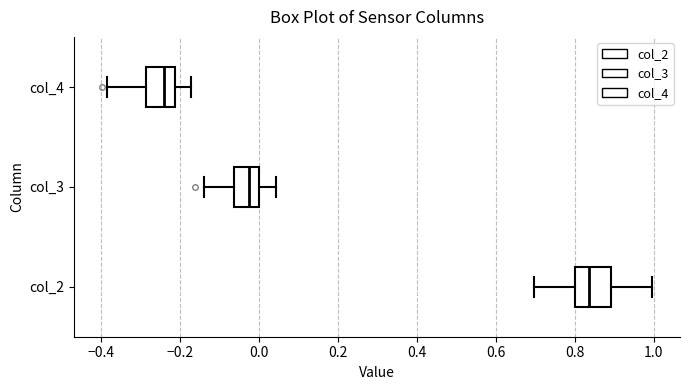

Reading bottom to top, read every box against the x-axis: the position of its median line, the range the box covers, and the ends of its whiskers. The values are not printed on the chart, so give them approximately, as read against the axis.

col_2: median 0.84, box 0.80 to 0.90, whiskers 0.70 to 1.00
col_3: median -0.02, box -0.06 to 0.00, whiskers -0.14 to 0.04
col_4: median -0.24, box -0.28 to -0.22, whiskers -0.38 to -0.18